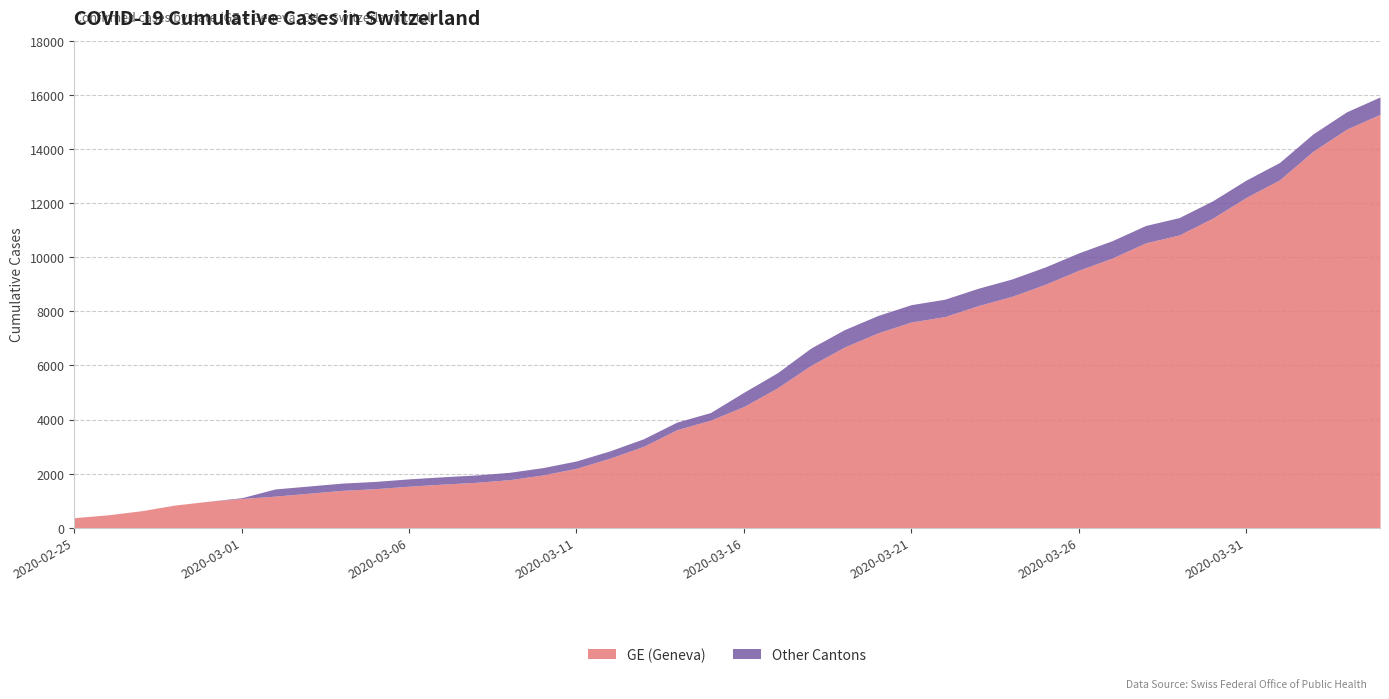

Between 2020-03-10 and 2020-03-19, which is larger?

2020-03-19